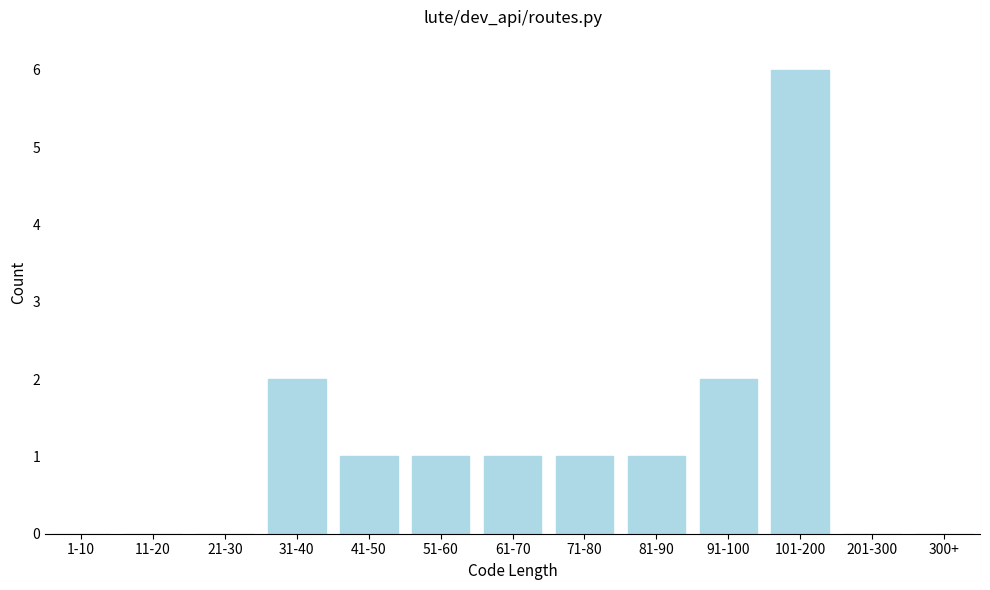

Reading left to right, list all the values displayed in this chart.

1-10=0	11-20=0	21-30=0	31-40=2	41-50=1	51-60=1	61-70=1	71-80=1	81-90=1	91-100=2	101-200=6	201-300=0	300+=0